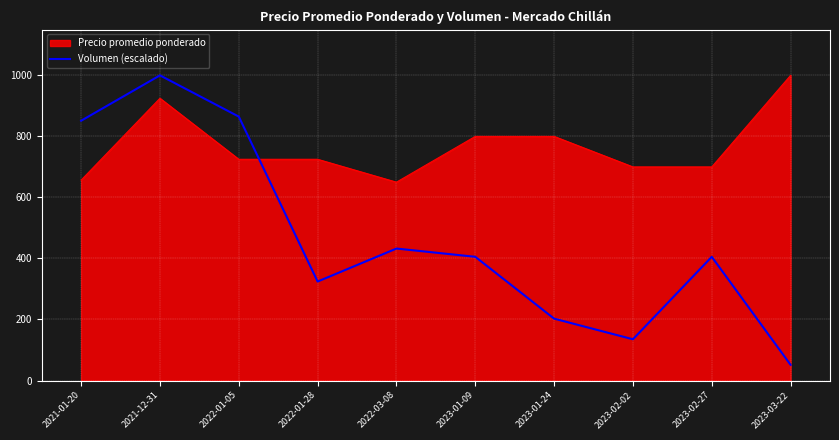

What is the difference between the Volumen (escalado) values at 2023-01-09 and 2021-01-20?

445.9